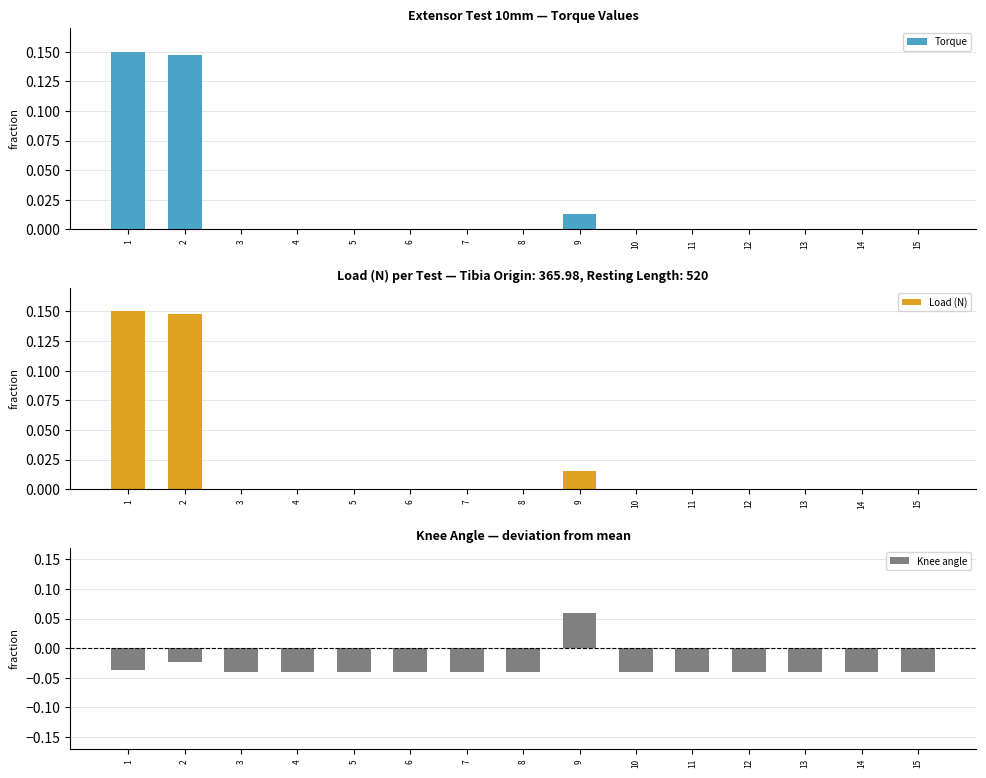

Does the chart contain any negative values?

Yes